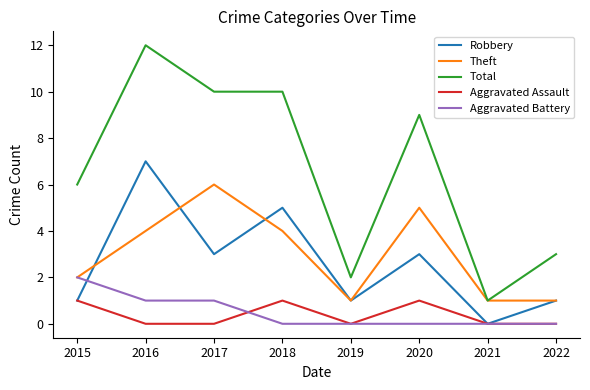

What is the spread (max minus min) of values at 2022?

3